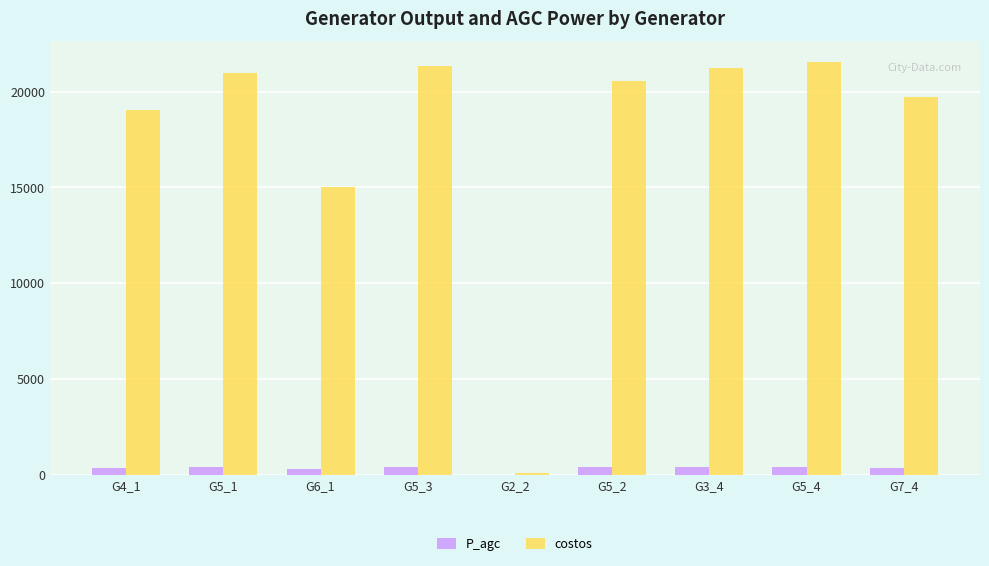

What are all the series names shown in the legend?

P_agc, costos